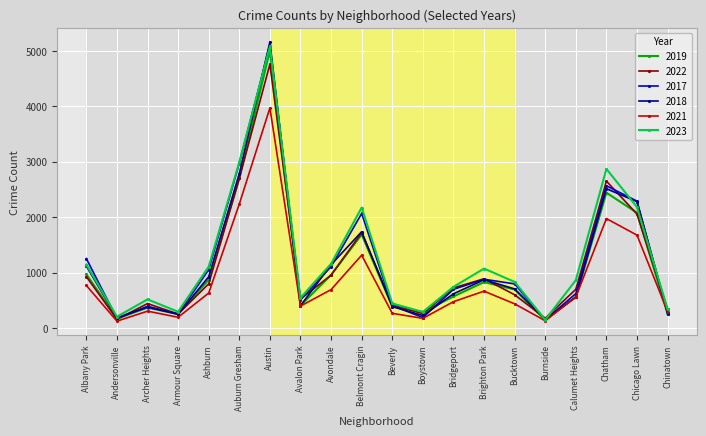

How many categories are shown in the chart?

20